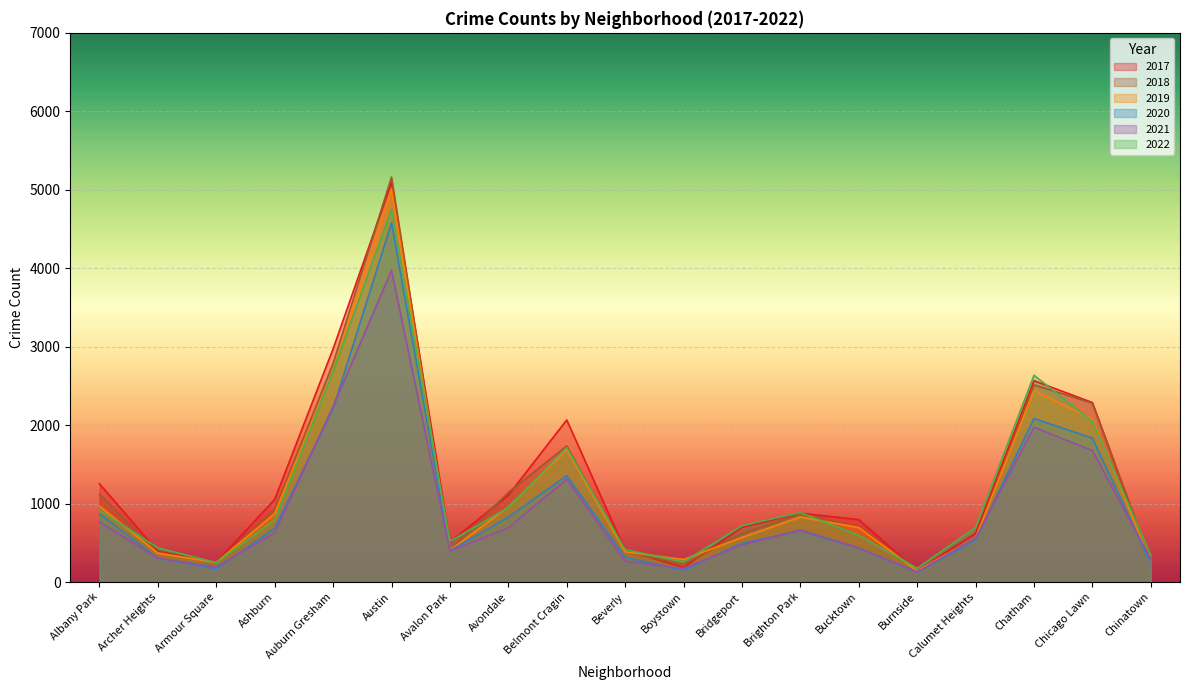

In 2022, how many points are higher than both neighbors (excluding endpoints)?

4